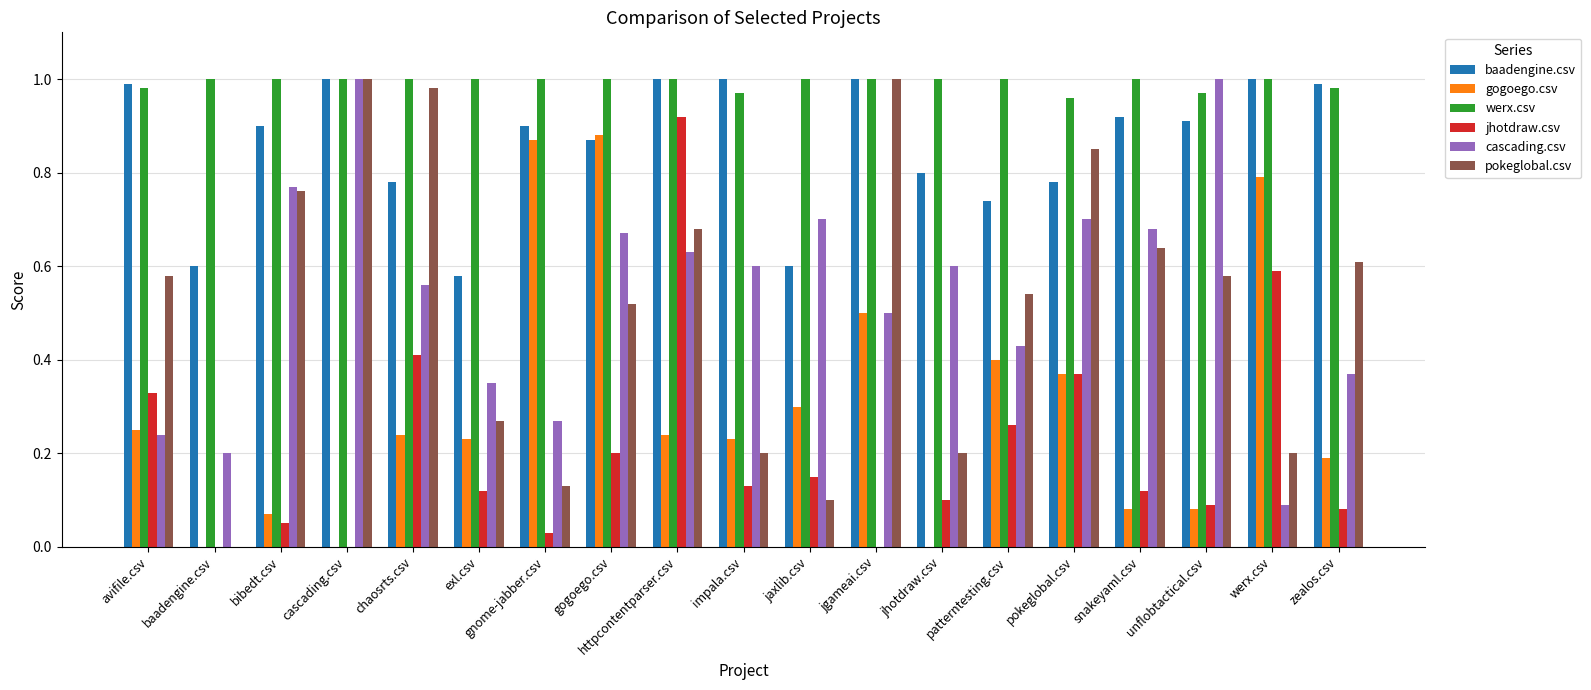

What is the sum of all pokeglobal.csv values?

9.8